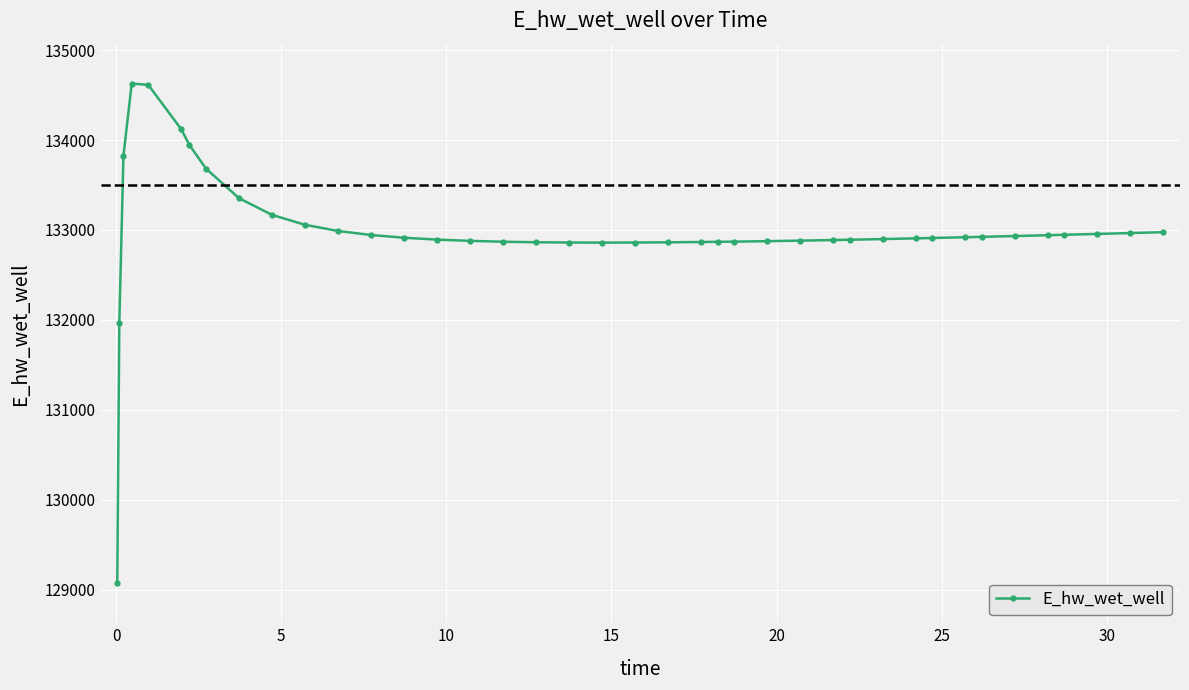

True or false: there are more than 0 points higher than both neighbors.

True